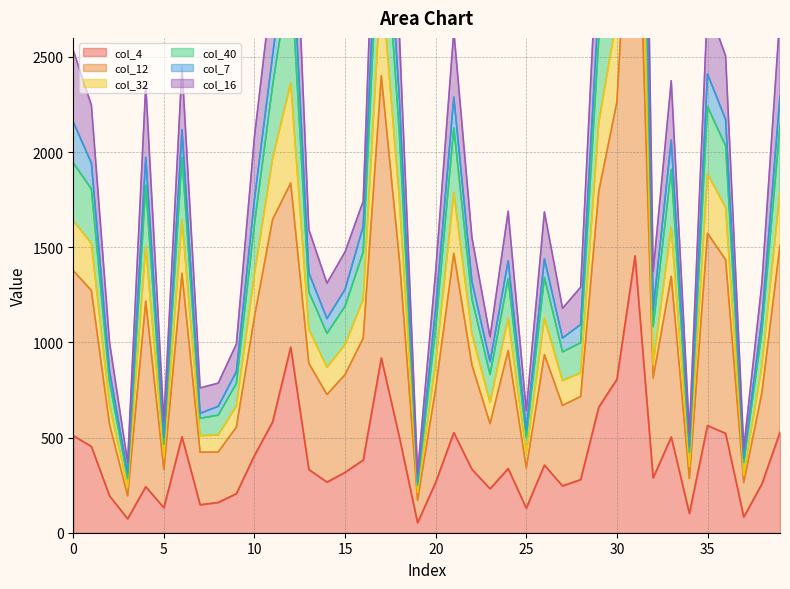

Which series changed the most between 10 and 12?

col_32